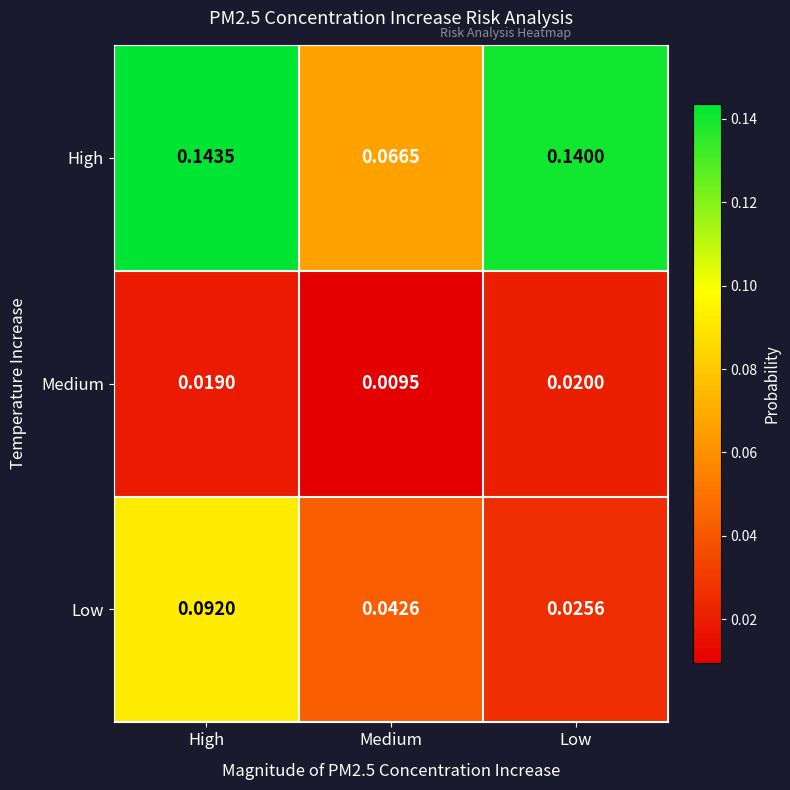

Which series has the widest spread of values?

High